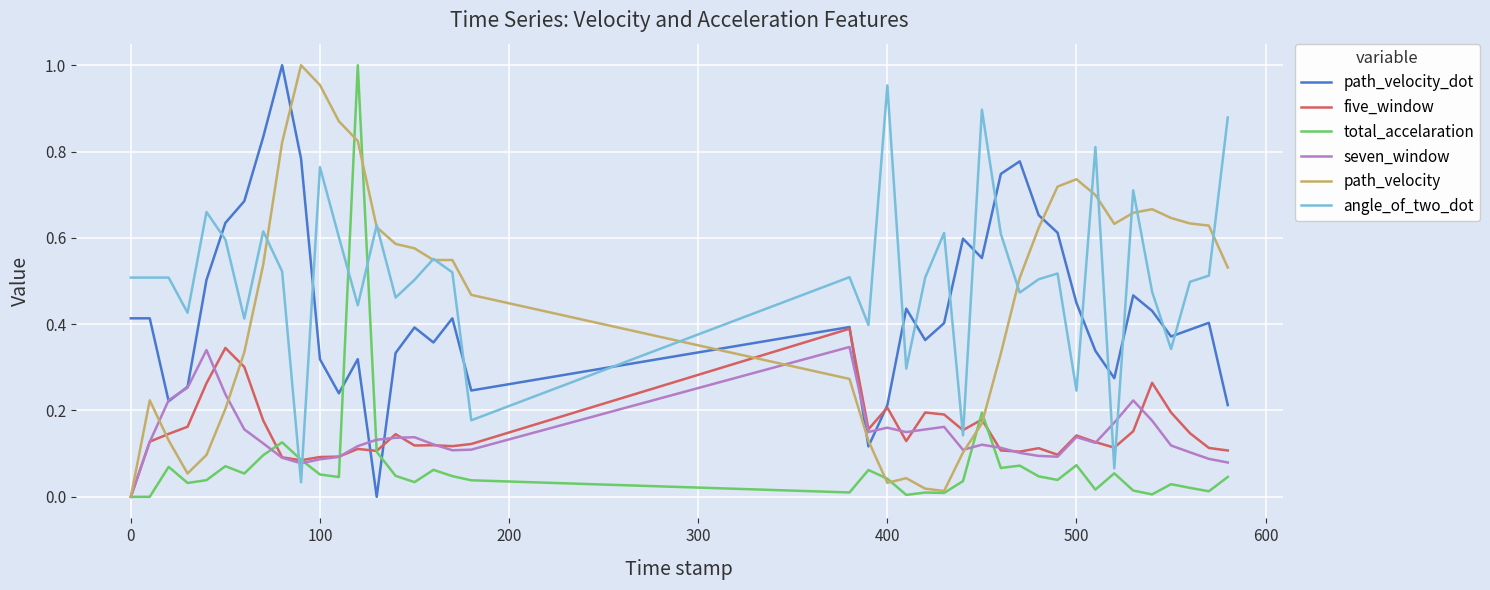

Count the five_window values in the range 0 to 1.

40